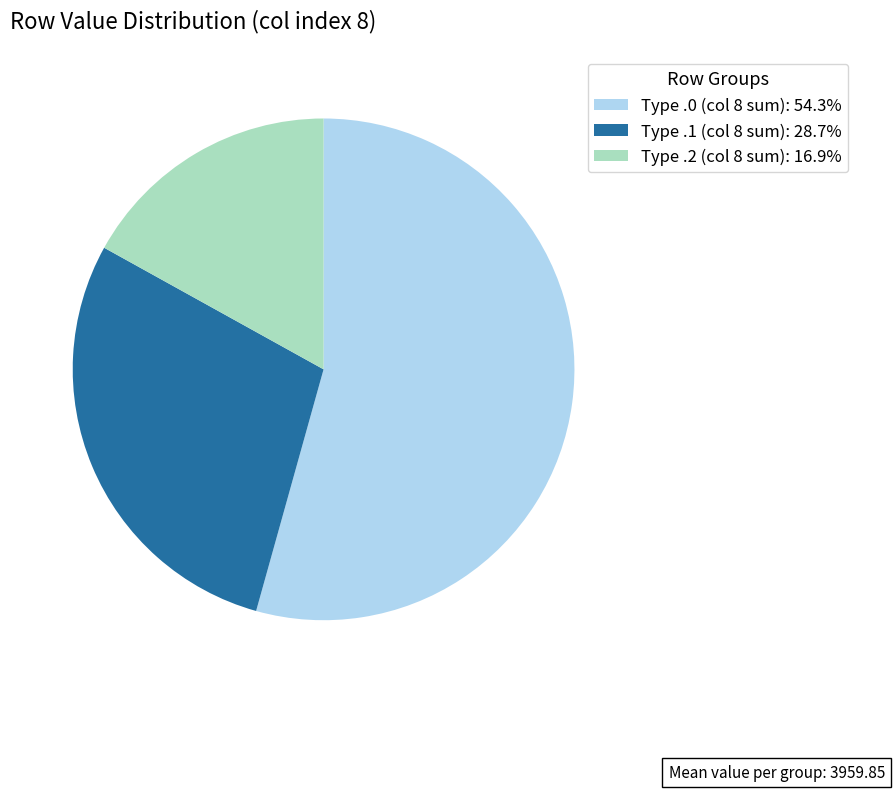

Does Type .0 (col 8 sum): 54.3% represent more than half of the total?

Yes